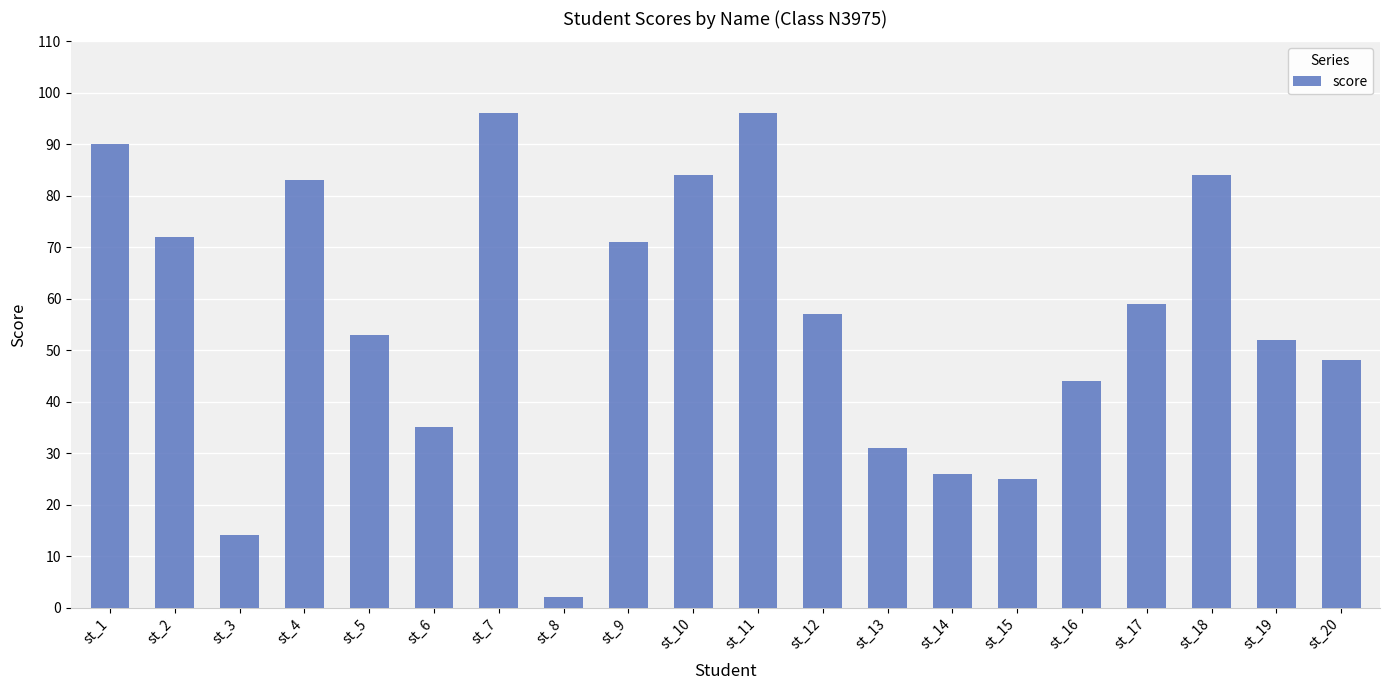

Which category has the lowest value across all series?

st_8